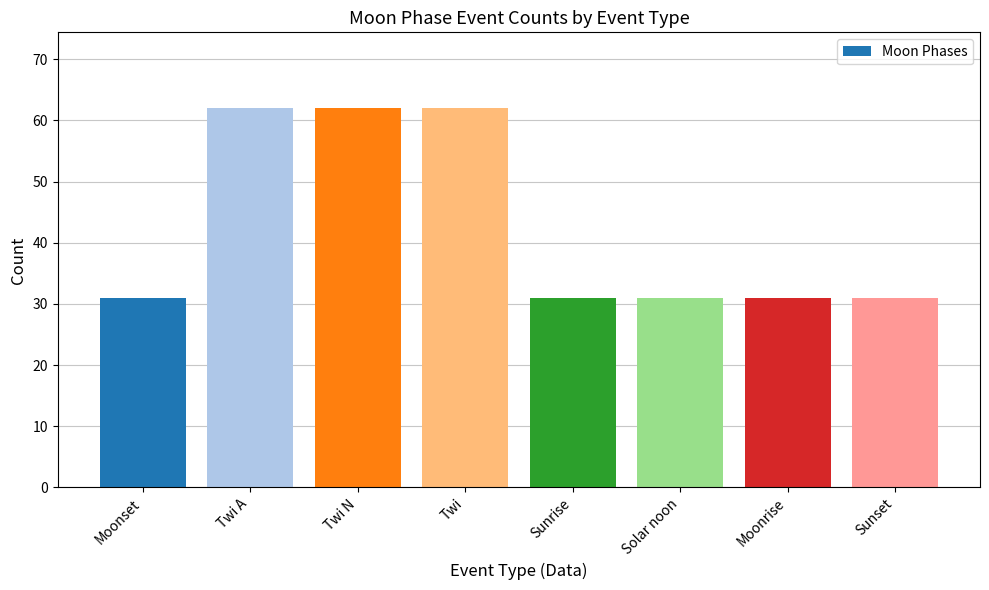

What is the difference between the maximum and minimum values?

31